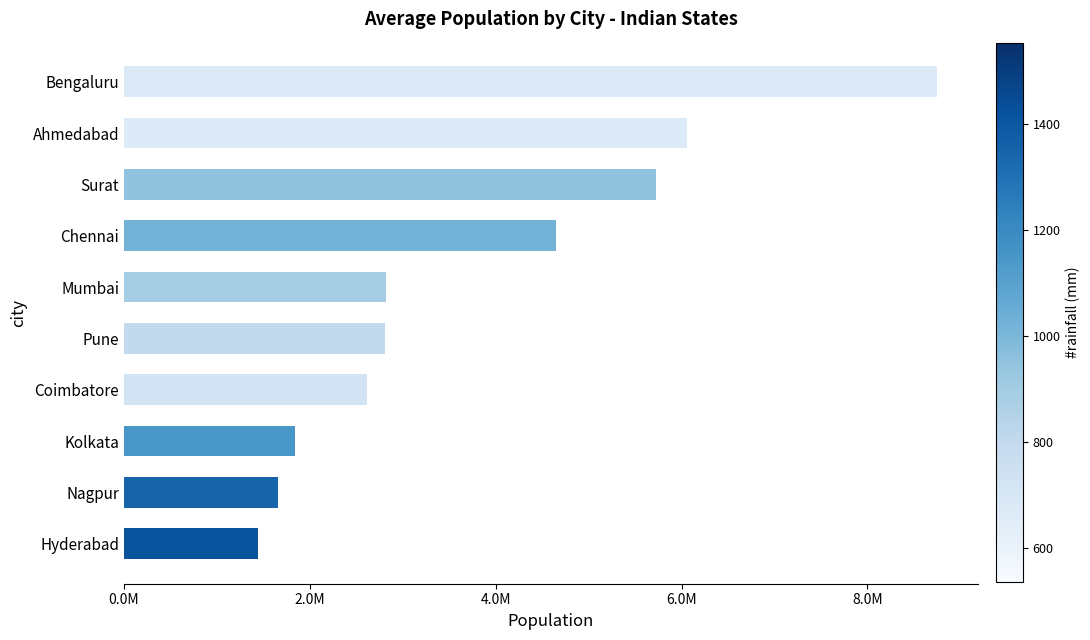

Does the chart contain stacked bars?

No